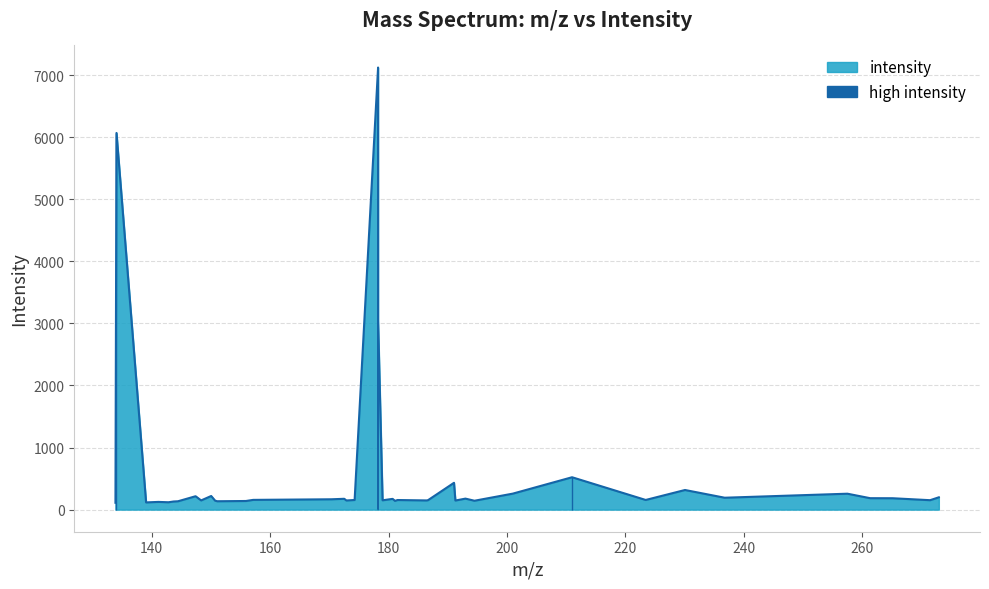

The chart shows a value of 220.9 at 170.3645. True or false?

False